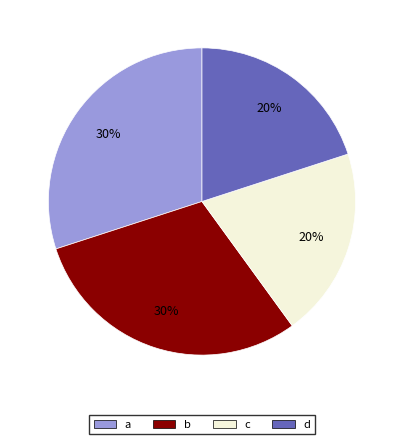

To the nearest percent, what percentage of the pie is a?

30%